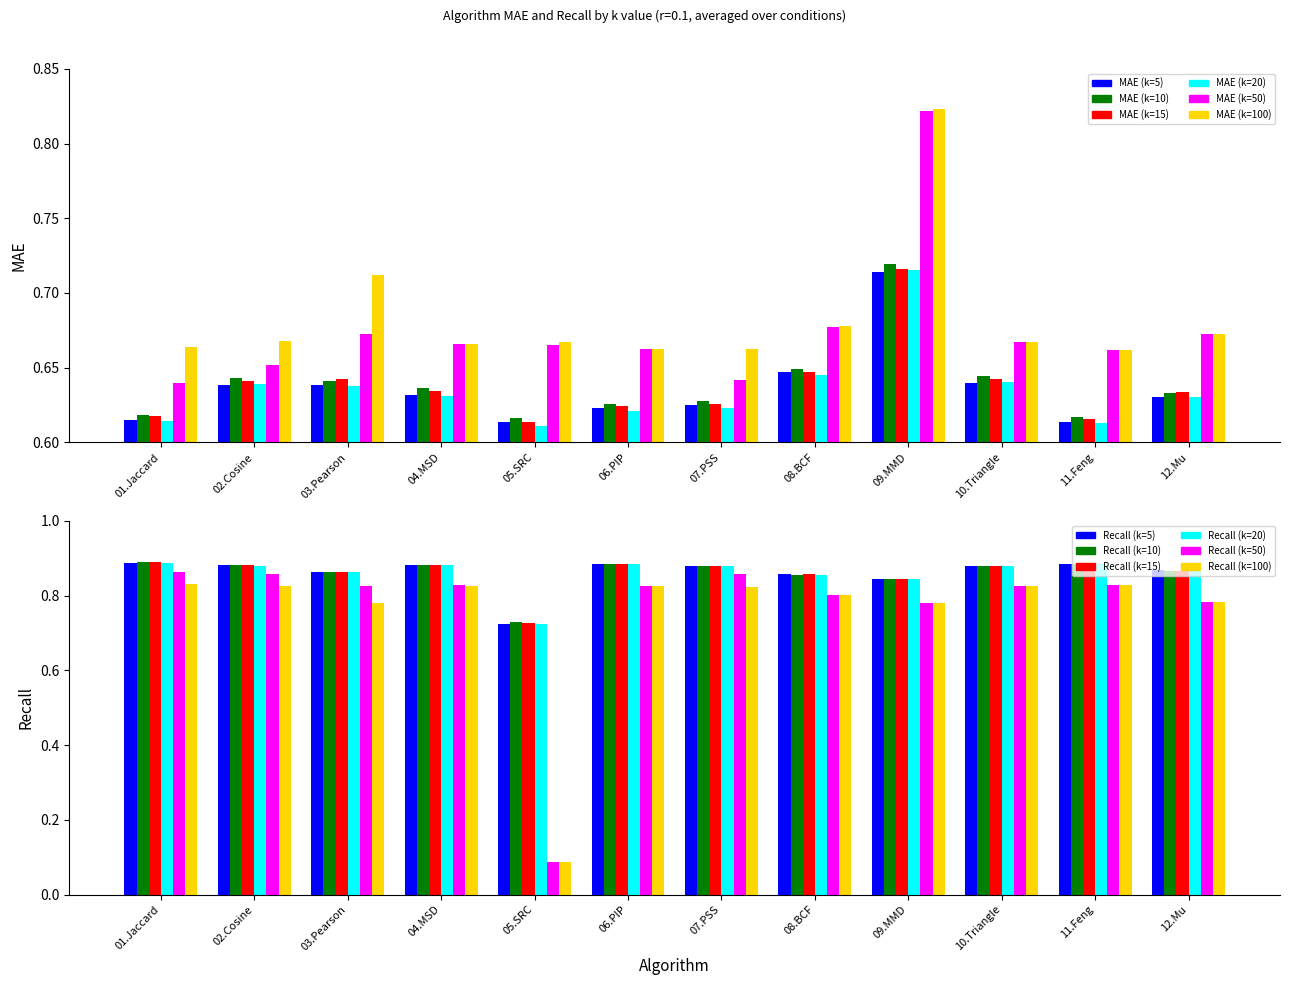

What is the lowest value of the MAE (k=10) series?

0.6